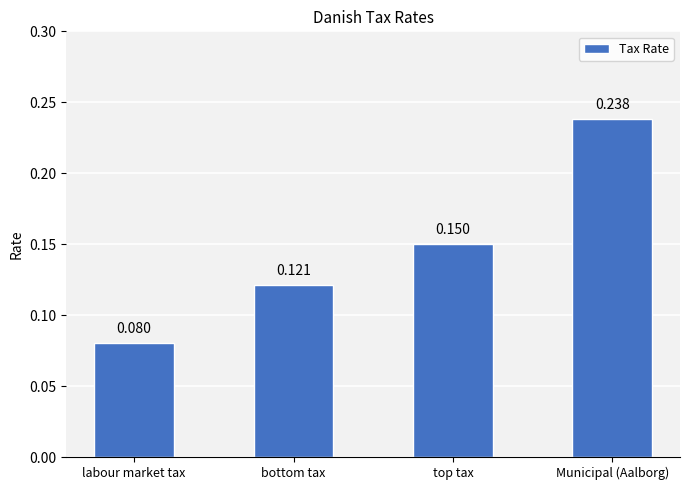

Which label corresponds to the smallest value in the chart?

labour market tax